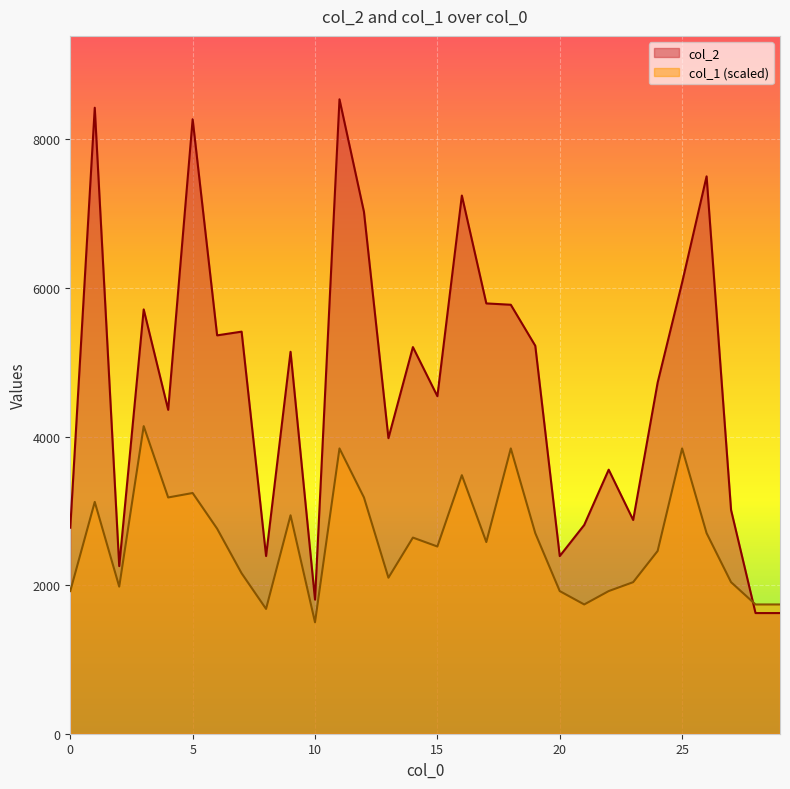

True or false: col_2 has more than 2 points higher than both neighbors.

True